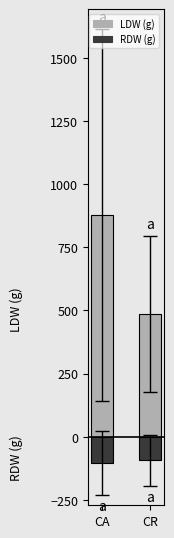

Is the value of RDW (g) at CR greater than the value of LDW (g) at CA?

No